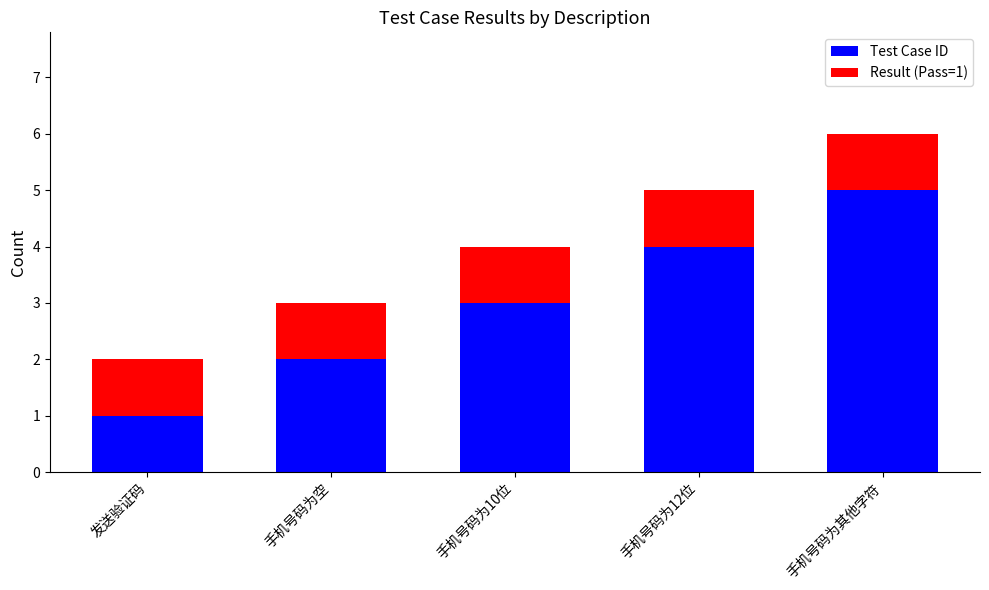

What is the difference between the maximum and minimum values in the Test Case ID series?

4